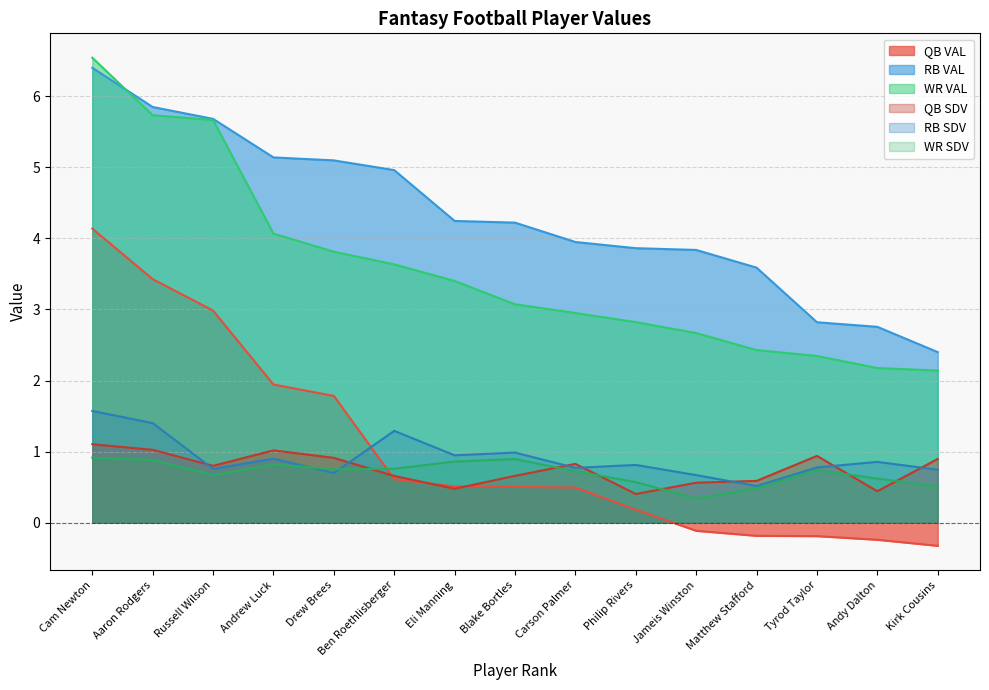

True or false: QB SDV has a value of 0.4 at Matthew Stafford.

False